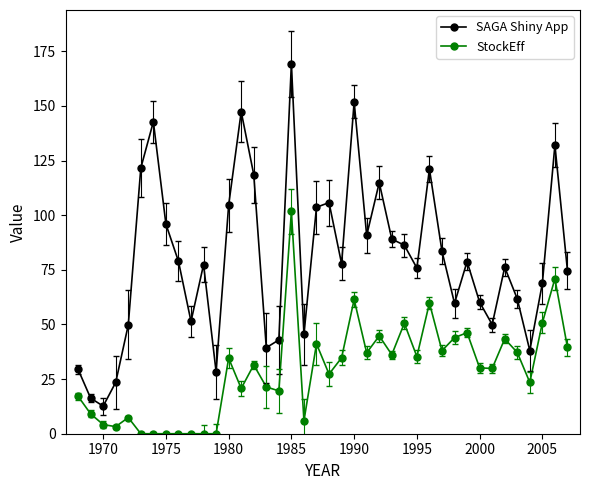

What is the value of the SAGA Shiny App point at the 39th from the left?

132.1